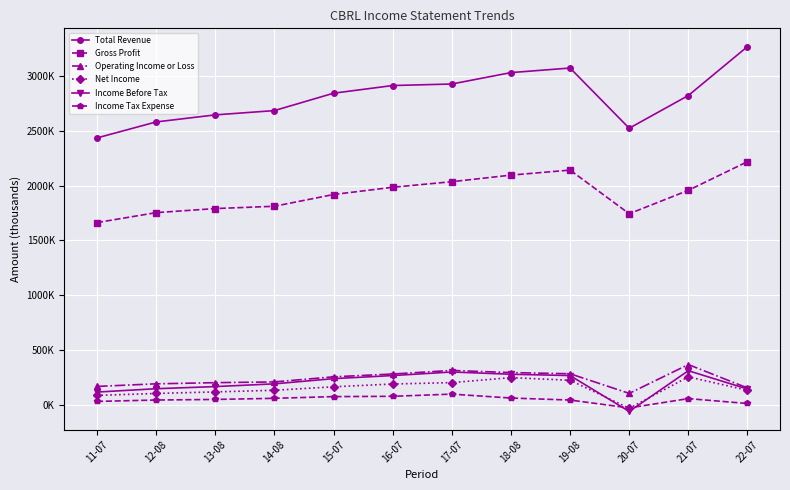

What is the spread (max minus min) of values at 18-08?

2969100